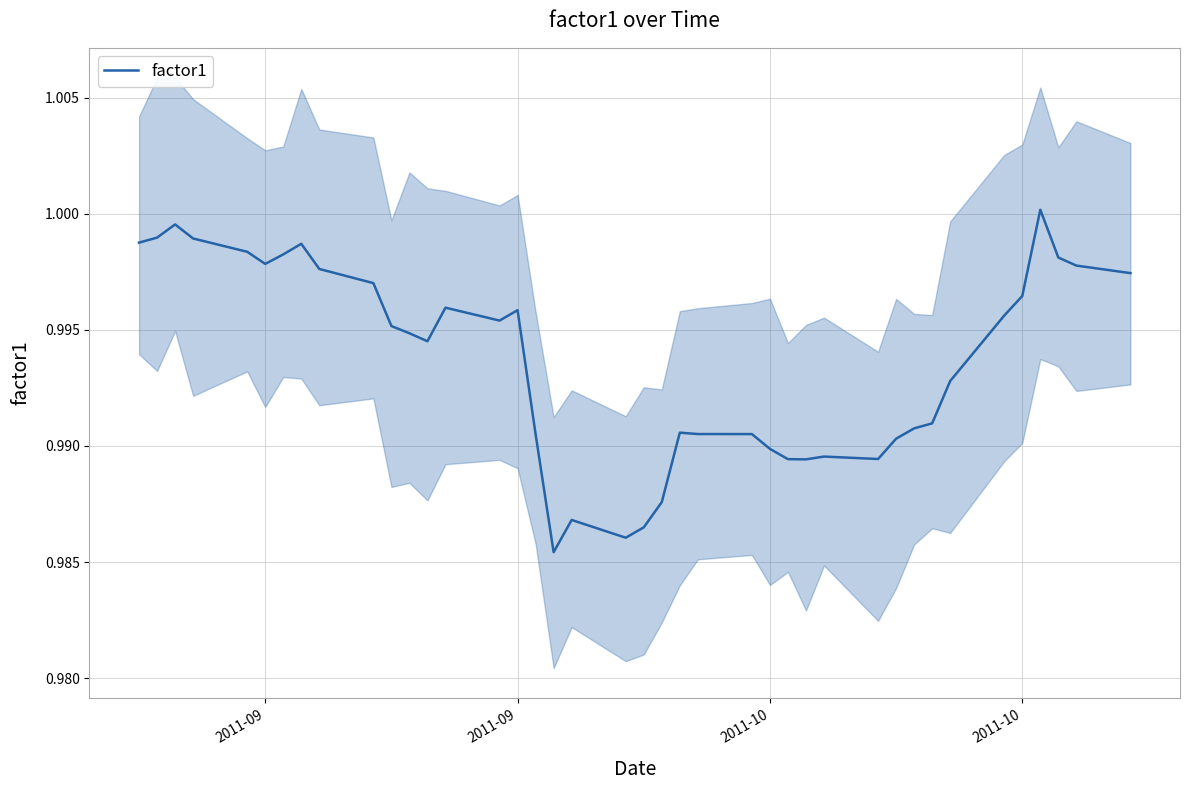

How many interior local peaks (higher than both neighbors) does the data have?

8